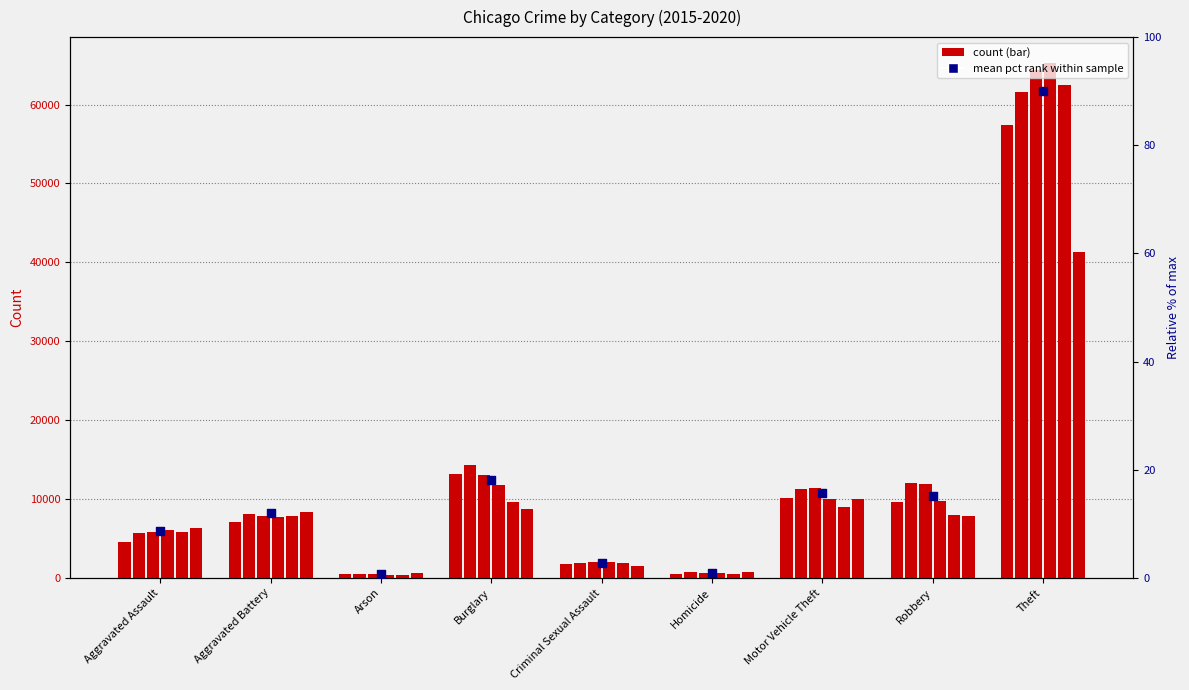

What is the change in value from Criminal Sexual Assault to Robbery?

+12.3